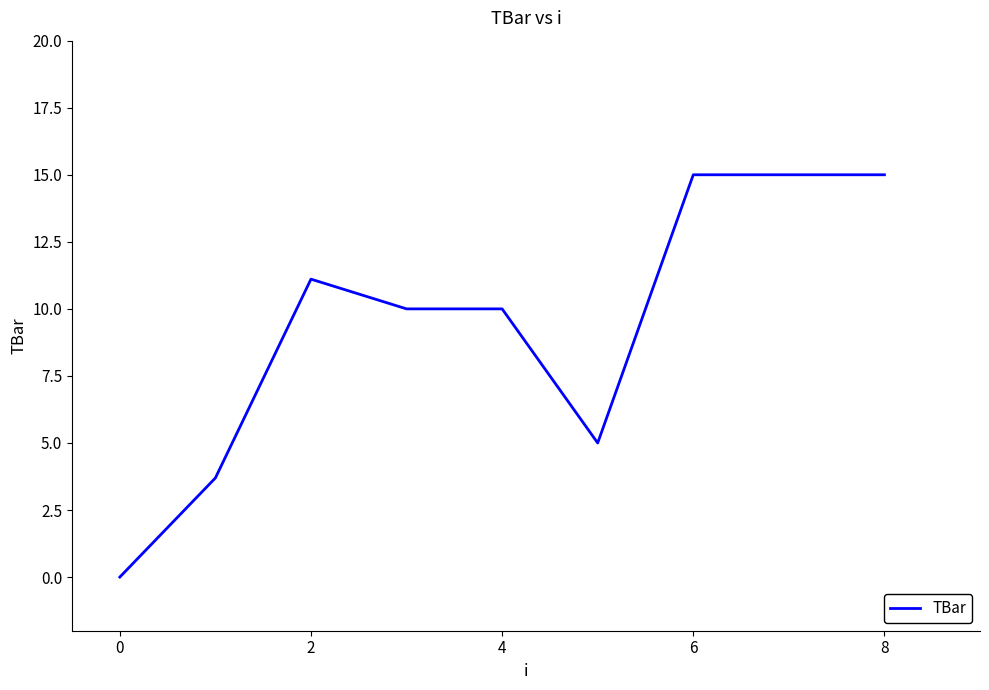

What is the difference between the maximum and minimum values?

15.0